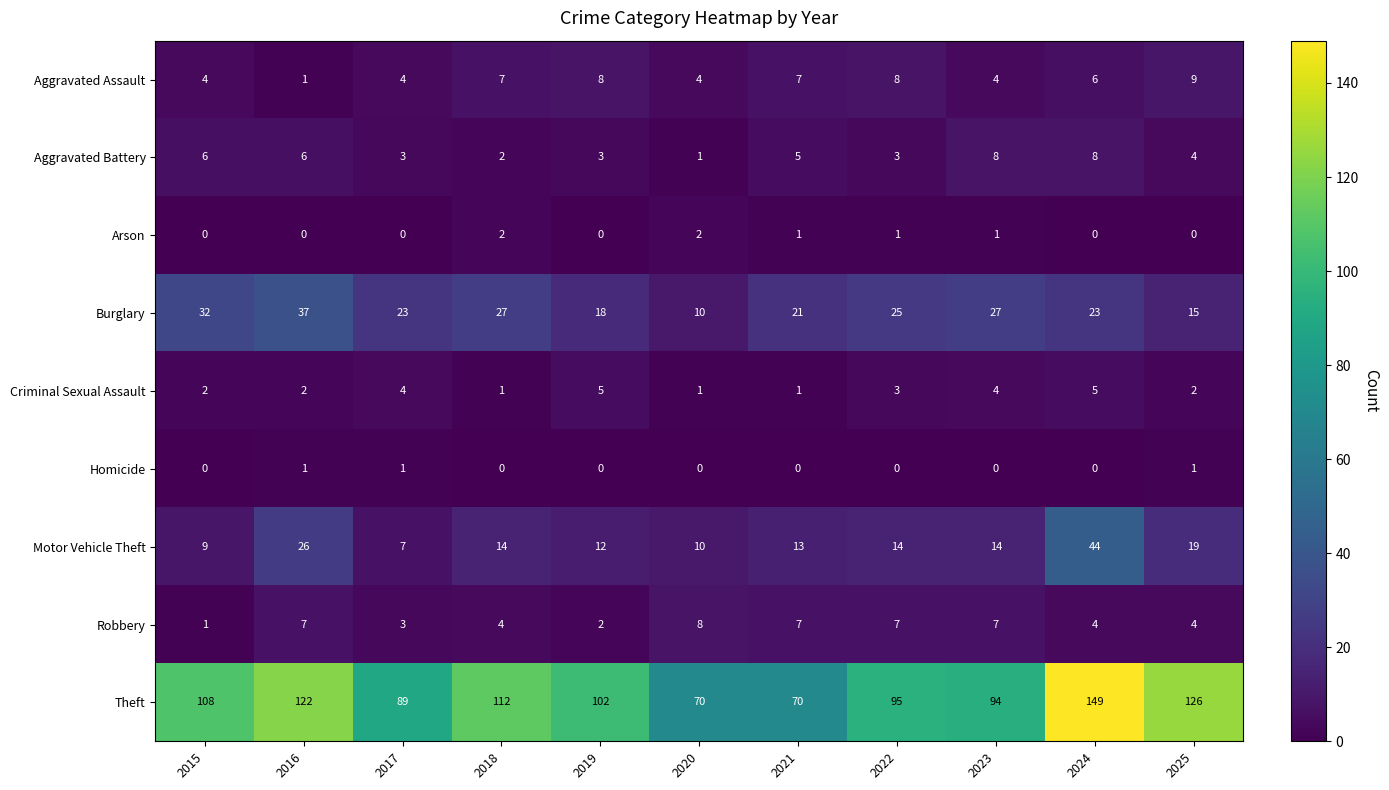

What value does the Theft series have at 2020?

70